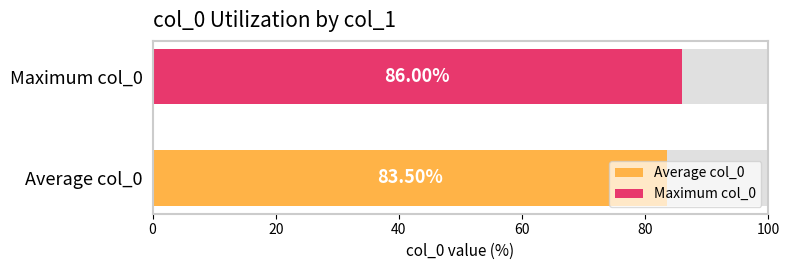

Which series has the largest range (max minus min)?

Average col_0